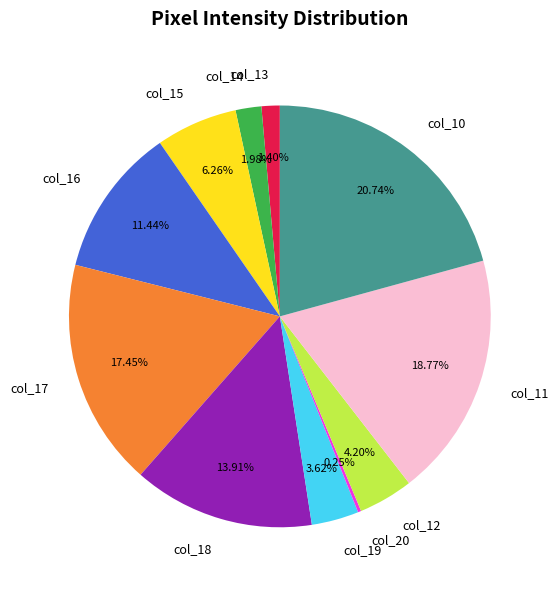

Which has a higher value, col_13 or col_19?

col_19